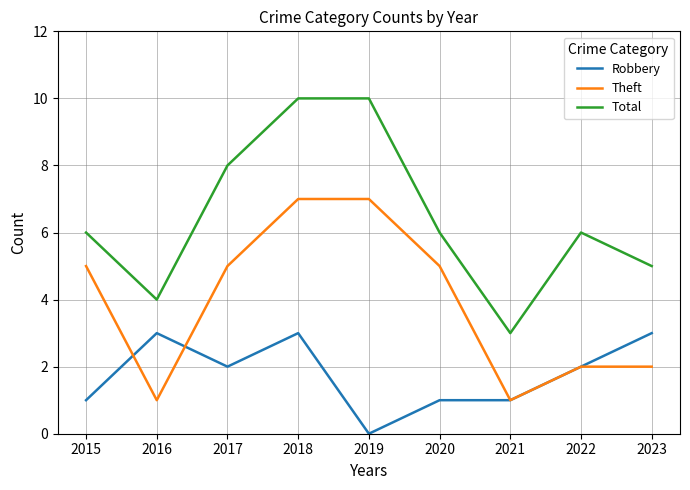

At 2015, list the series in order from largest to smallest.

Total, Theft, Robbery